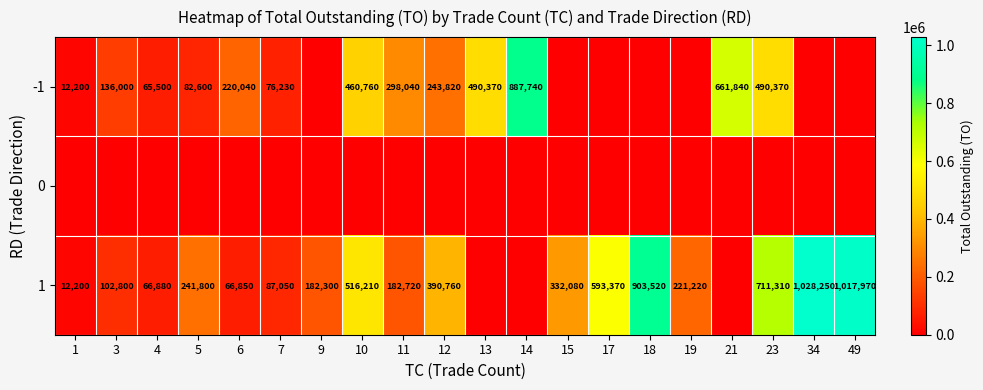

Is the value of 1 at 12 greater than the value of -1 at 1?

Yes